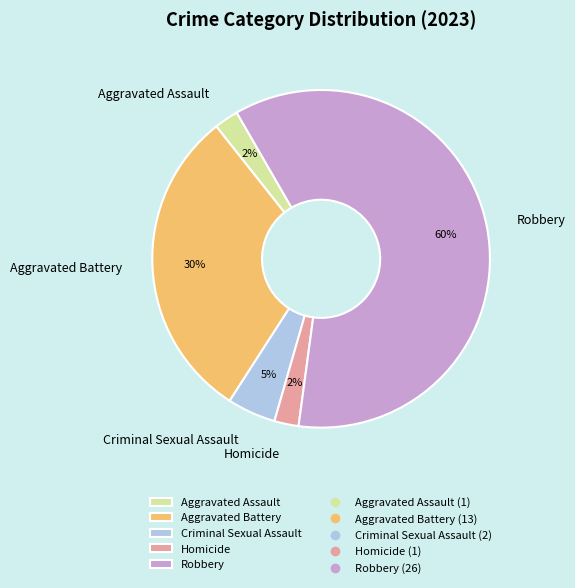

To the nearest percent, what portion does Criminal Sexual Assault represent?

5%